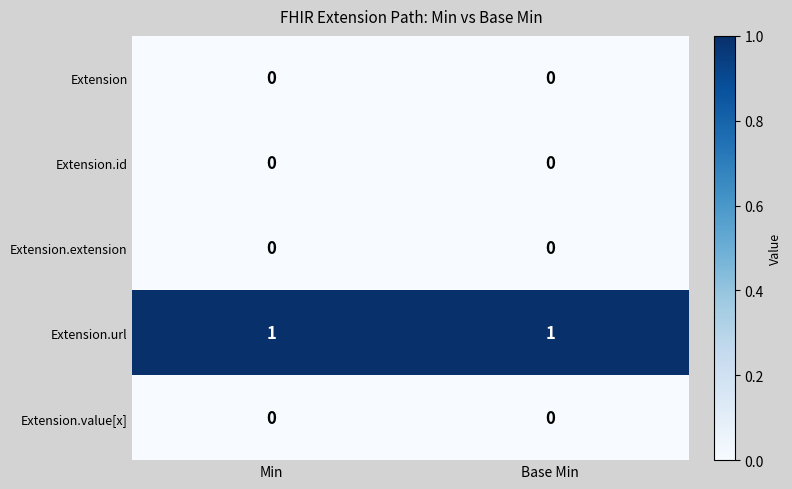

Count the number of data series in this chart.

5